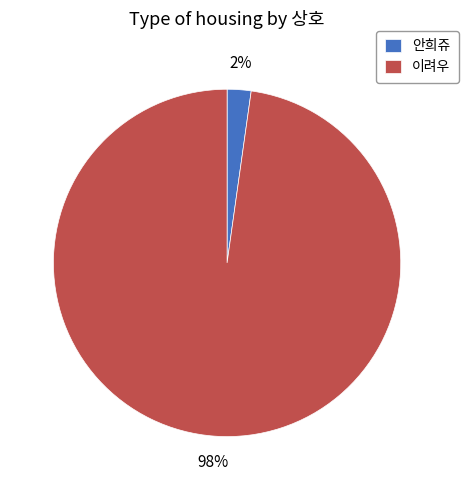

To the nearest percent, what percentage of the pie is 이려우?

98%